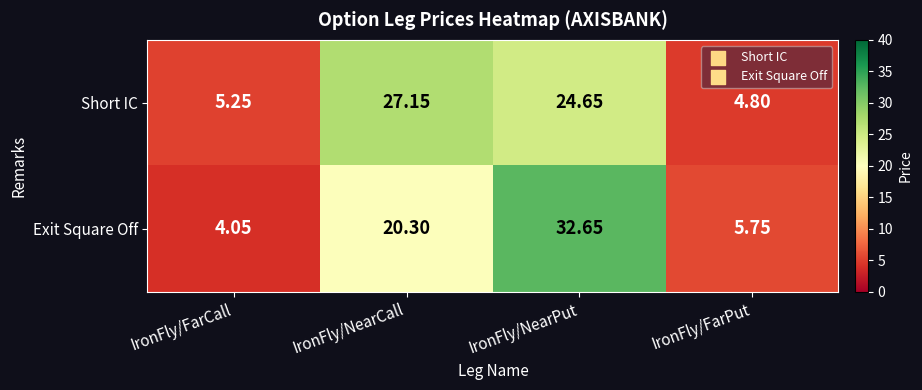

List the series in order of their peak value, highest first.

Exit Square Off, Short IC